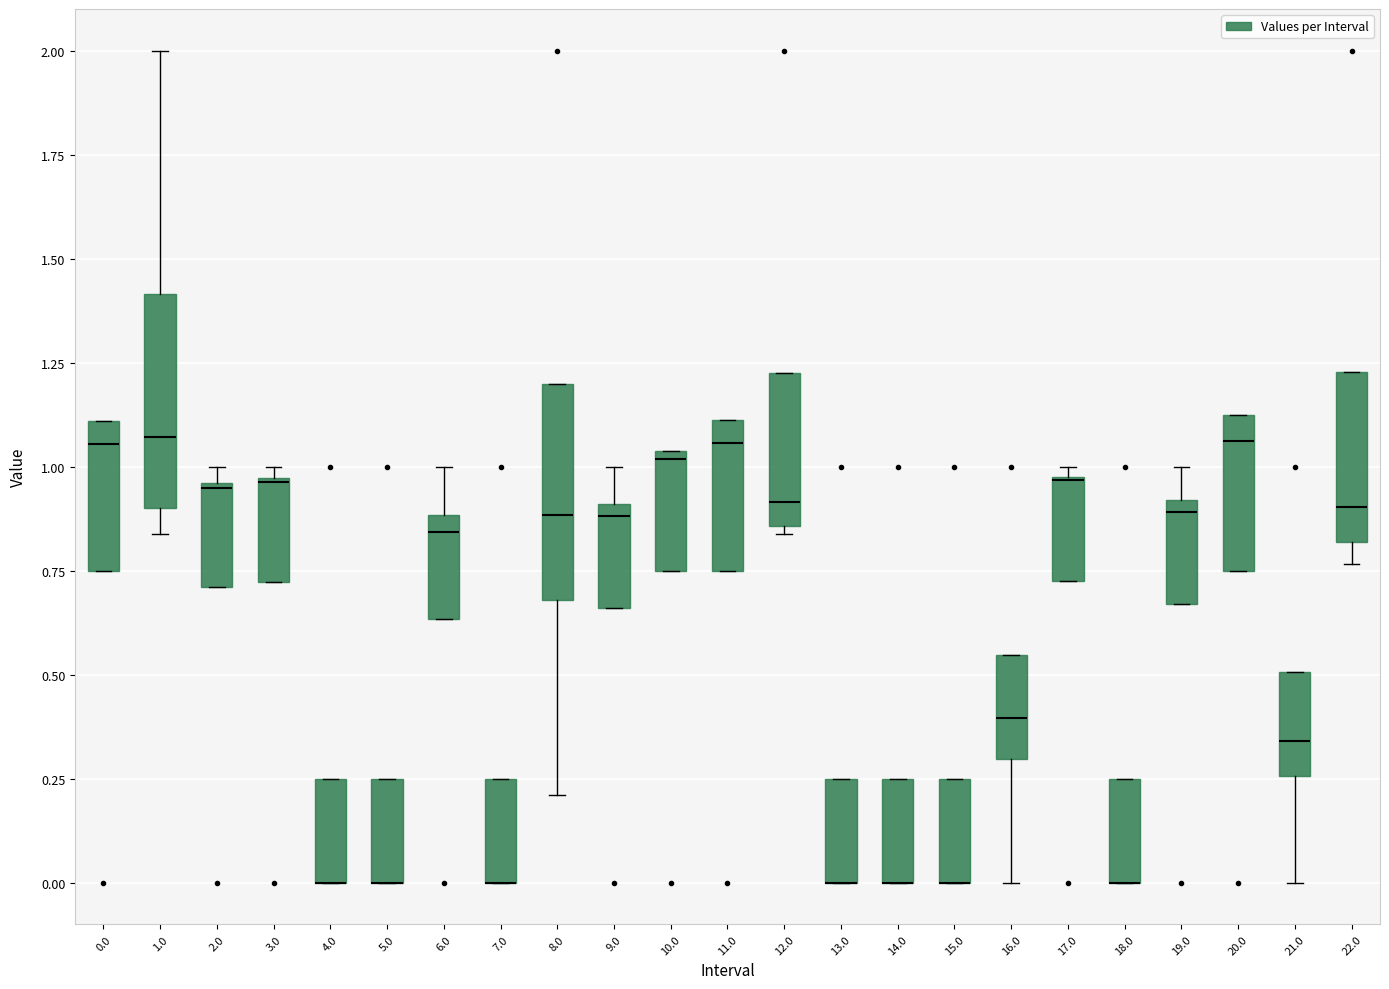

Reading left to right, read every box against the y-axis: the position of its median line, the range the box covers, and the ends of its whiskers. The values are not printed on the chart, so give them approximately, as read against the axis.

0.0: median 1.05, box 0.75 to 1.10, whiskers 0.75 to 1.10
1.0: median 1.05, box 0.90 to 1.40, whiskers 0.85 to 2.00
2.0: median 0.95, box 0.70 to 0.95, whiskers 0.70 to 1.00
3.0: median 0.95, box 0.70 to 0.95, whiskers 0.70 to 1.00
4.0: median 0.00 (drawn on the box's lower edge), box 0.00 to 0.25, whiskers 0.00 to 0.25
5.0: median 0.00 (drawn on the box's lower edge), box 0.00 to 0.25, whiskers 0.00 to 0.25
6.0: median 0.85, box 0.65 to 0.90, whiskers 0.65 to 1.00
7.0: median 0.00 (drawn on the box's lower edge), box 0.00 to 0.25, whiskers 0.00 to 0.25
8.0: median 0.90, box 0.70 to 1.20, whiskers 0.20 to 1.20
9.0: median 0.90 (just below the box's upper edge), box 0.65 to 0.90, whiskers 0.65 to 1.00
10.0: median 1.00, box 0.75 to 1.05, whiskers 0.75 to 1.05
11.0: median 1.05, box 0.75 to 1.10, whiskers 0.75 to 1.10
12.0: median 0.90, box 0.85 to 1.25, whiskers 0.85 (just below the box's lower edge) to 1.25
13.0: median 0.00 (drawn on the box's lower edge), box 0.00 to 0.25, whiskers 0.00 to 0.25
14.0: median 0.00 (drawn on the box's lower edge), box 0.00 to 0.25, whiskers 0.00 to 0.25
15.0: median 0.00 (drawn on the box's lower edge), box 0.00 to 0.25, whiskers 0.00 to 0.25
16.0: median 0.40, box 0.30 to 0.55, whiskers 0.00 to 0.55
17.0: median 0.95 (drawn on the box's upper edge), box 0.75 to 1.00, whiskers 0.75 to 1.00 (just above the box's upper edge)
18.0: median 0.00 (drawn on the box's lower edge), box 0.00 to 0.25, whiskers 0.00 to 0.25
19.0: median 0.90 (just below the box's upper edge), box 0.65 to 0.90, whiskers 0.65 to 1.00
20.0: median 1.05, box 0.75 to 1.10, whiskers 0.75 to 1.10
21.0: median 0.35, box 0.25 to 0.50, whiskers 0.00 to 0.50
22.0: median 0.90, box 0.80 to 1.25, whiskers 0.75 to 1.25